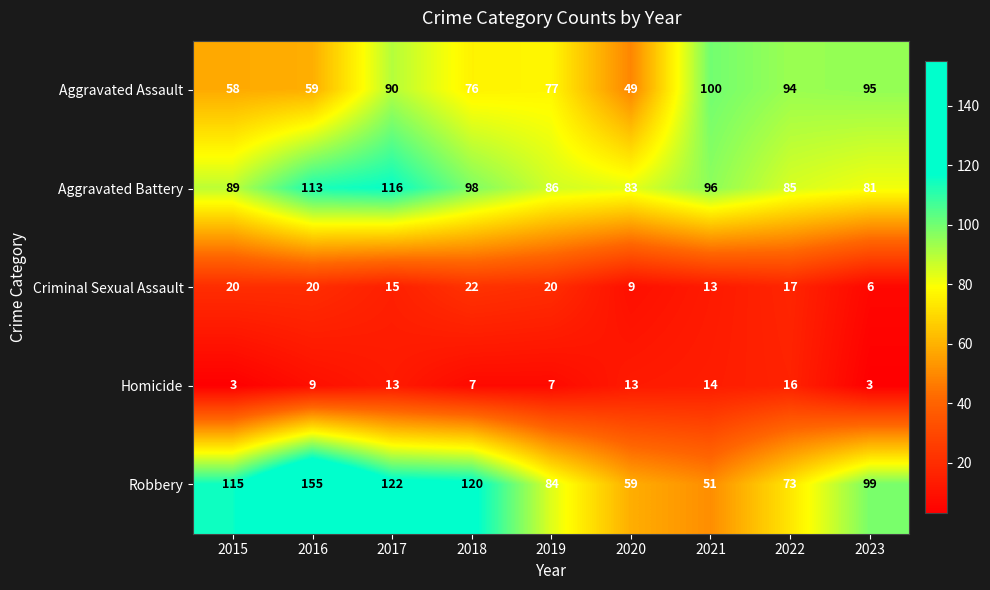

What value does the Criminal Sexual Assault series have at 2015?

20